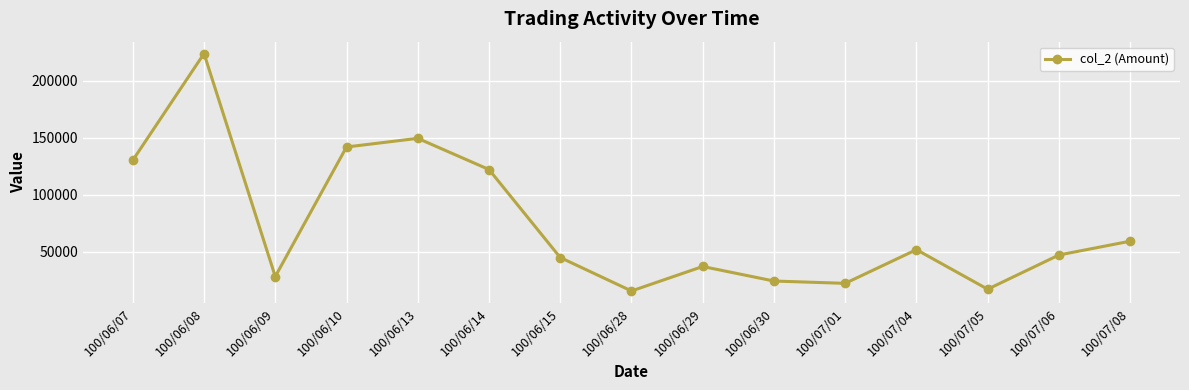

How many points are higher than both their immediate neighbors (excluding endpoints)?

4